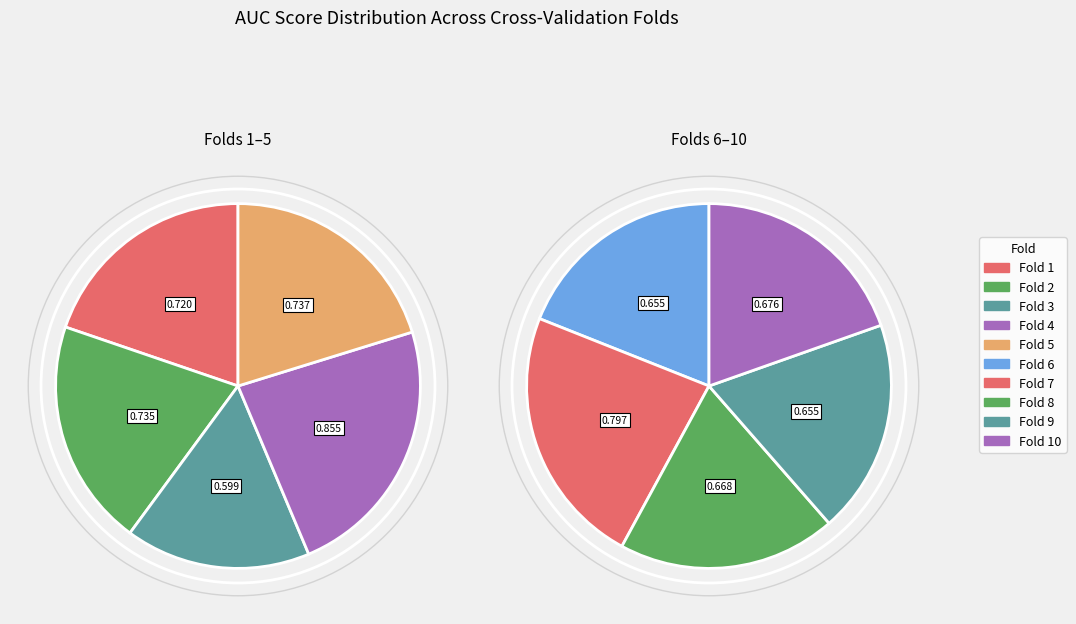

Is it true that Fold 2 is 10% of the pie?

True